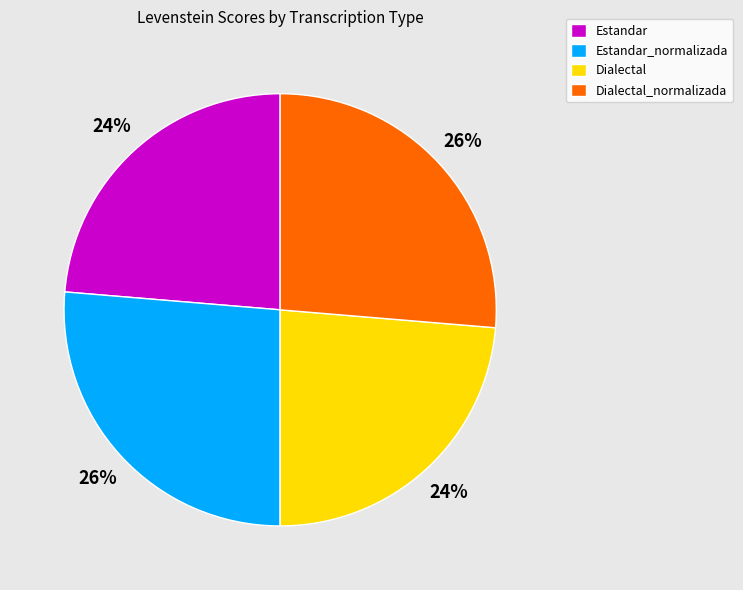

To the nearest percent, what percentage of the pie is Dialectal?

24%